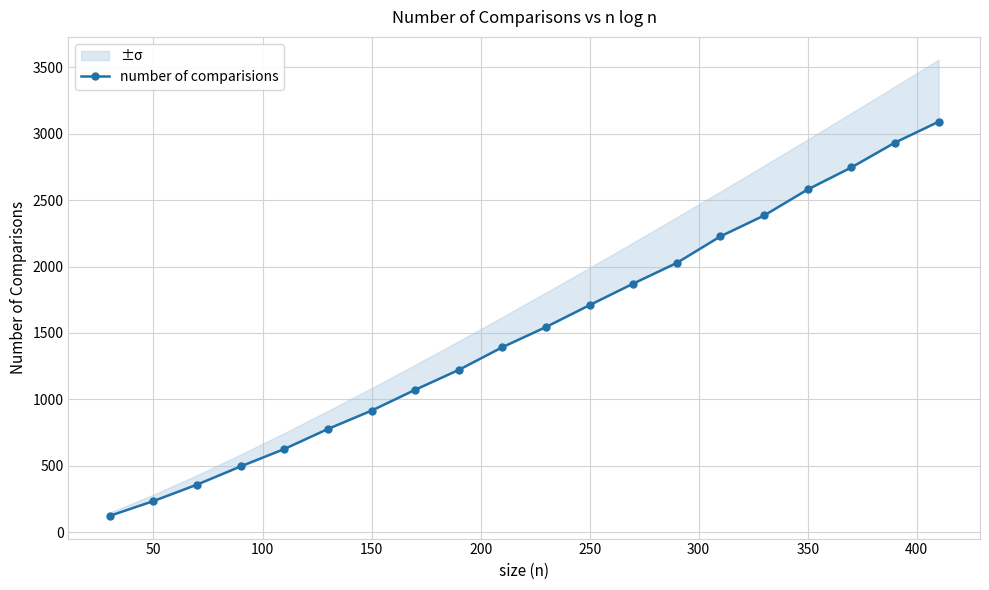

How many lines are shown in the chart?

1